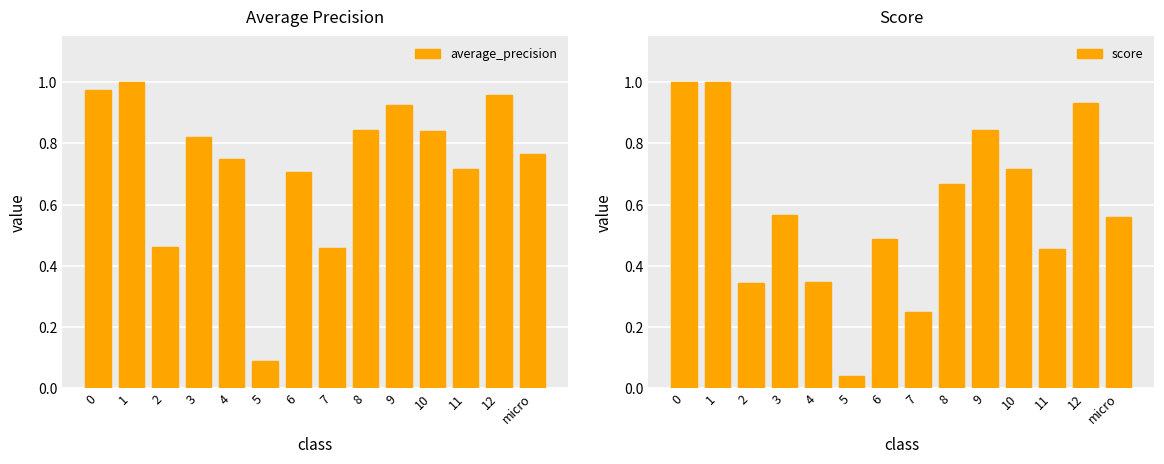

List the series in order of their peak value, highest first.

score, average_precision